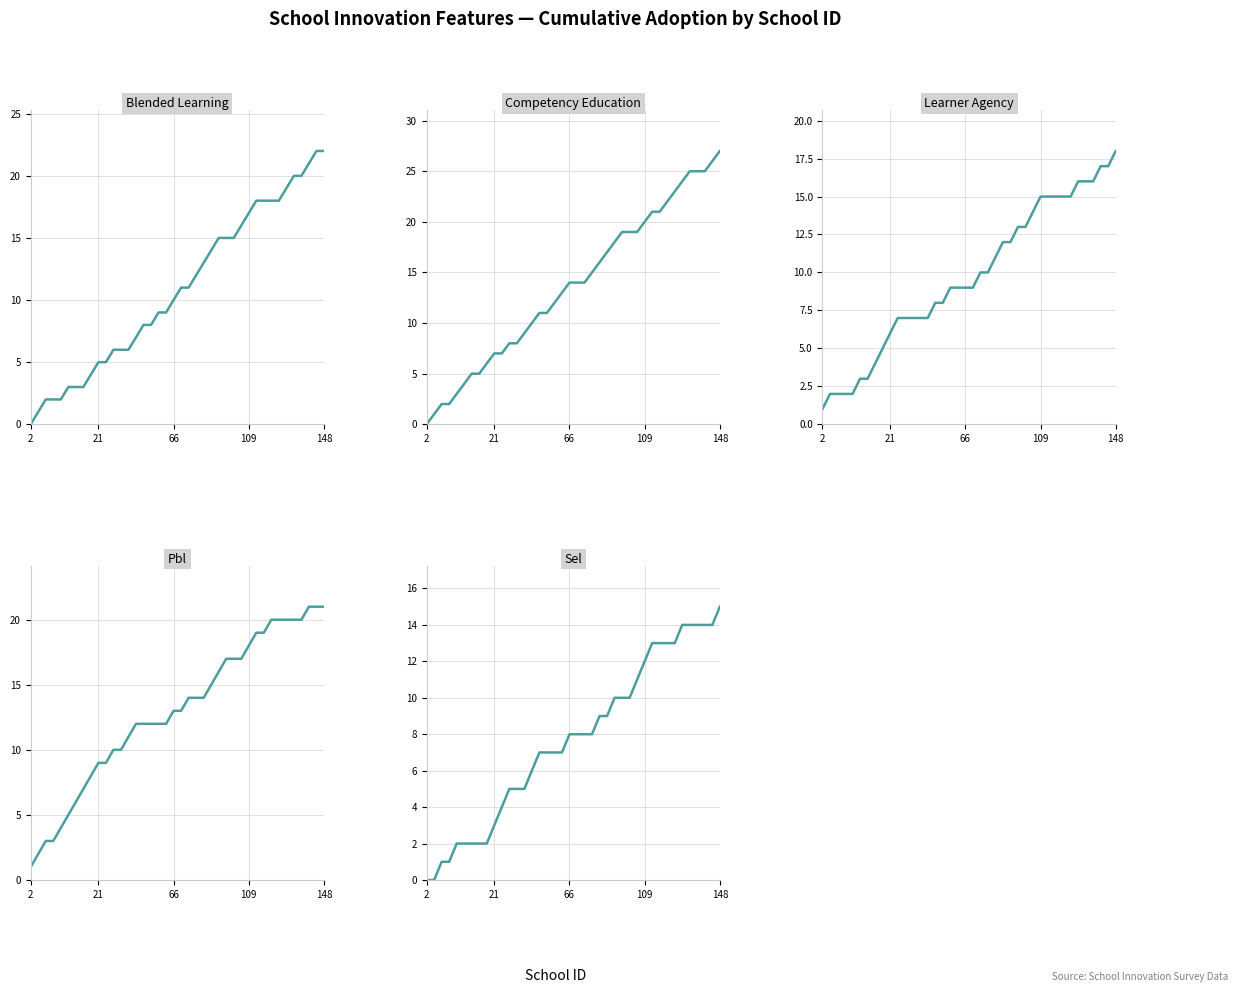

Which has a higher value, 28 or 26?

28